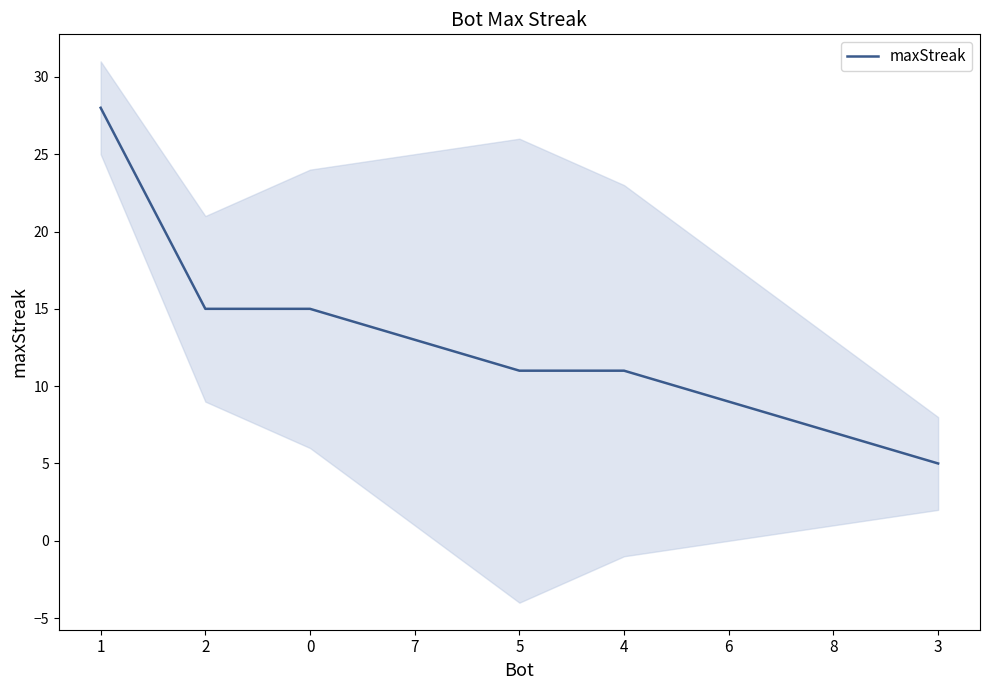

What is the ratio of the value at 0 to the value at 4?

1.4